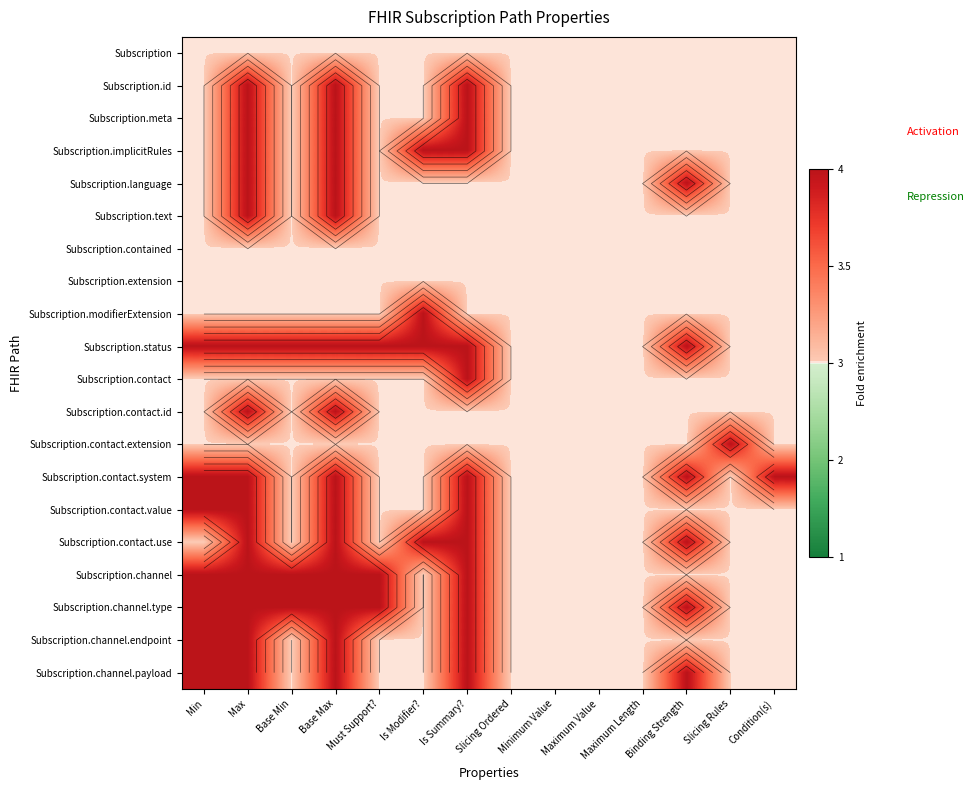

The value of Subscription.contained at Must Support? is 0. True or false?

True